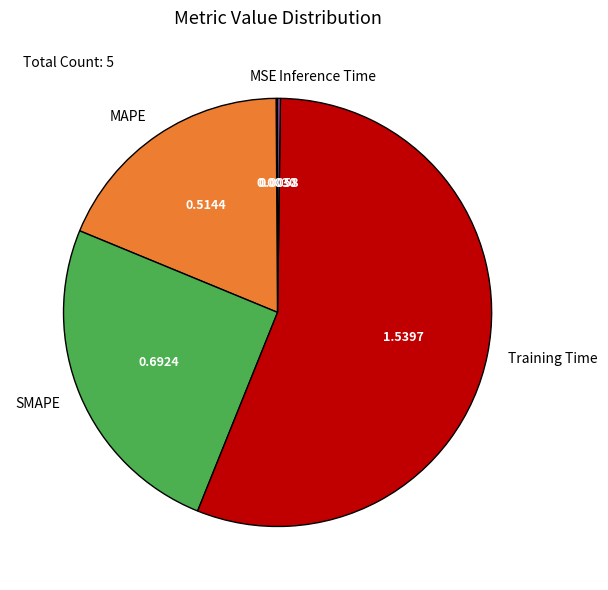

Does MAPE represent more than half of the total?

No